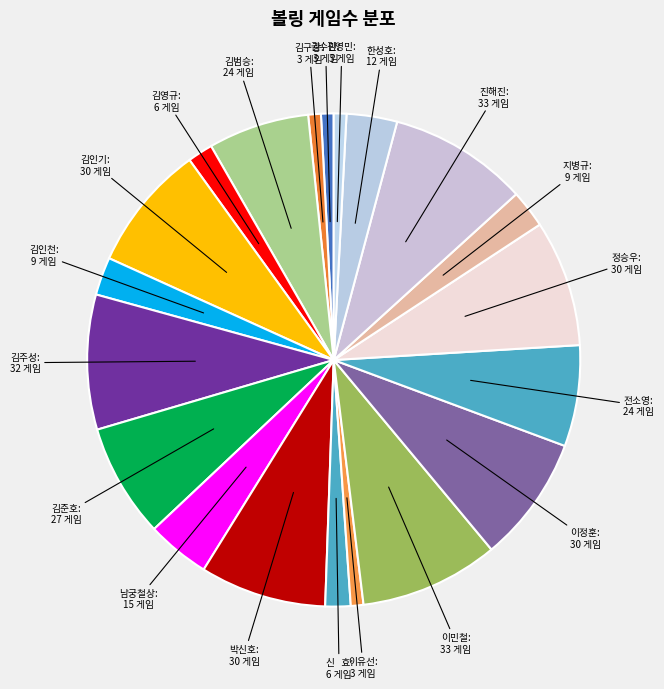

How many slices are in this pie chart?

20